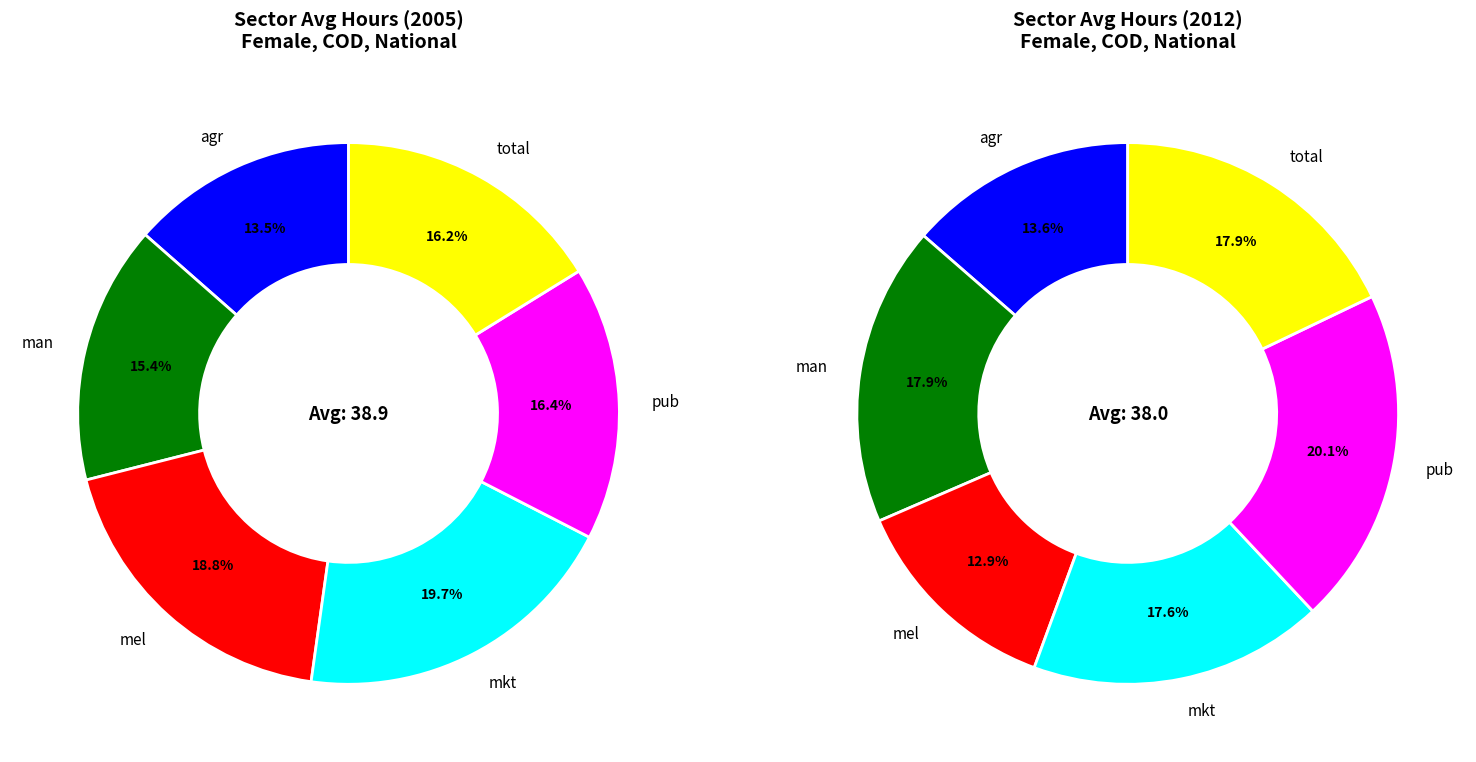

What is the smallest slice in the pie chart?

mel (2012)